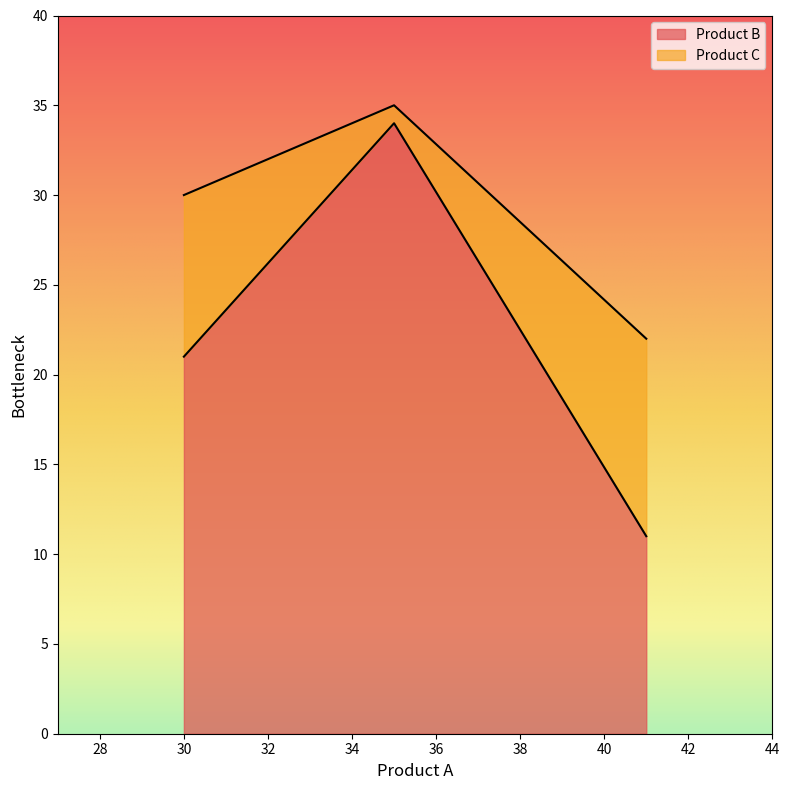

Which category has the lowest value across all series?

41